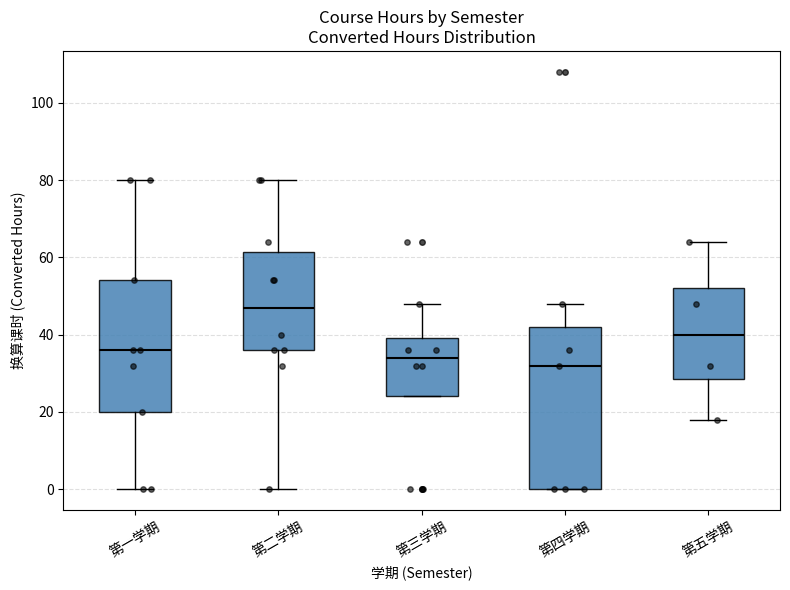

Where does the median line of the box for 第五学期 sit on the y-axis? The values are not printed on the chart, so give them approximately, as read against the axis.

40